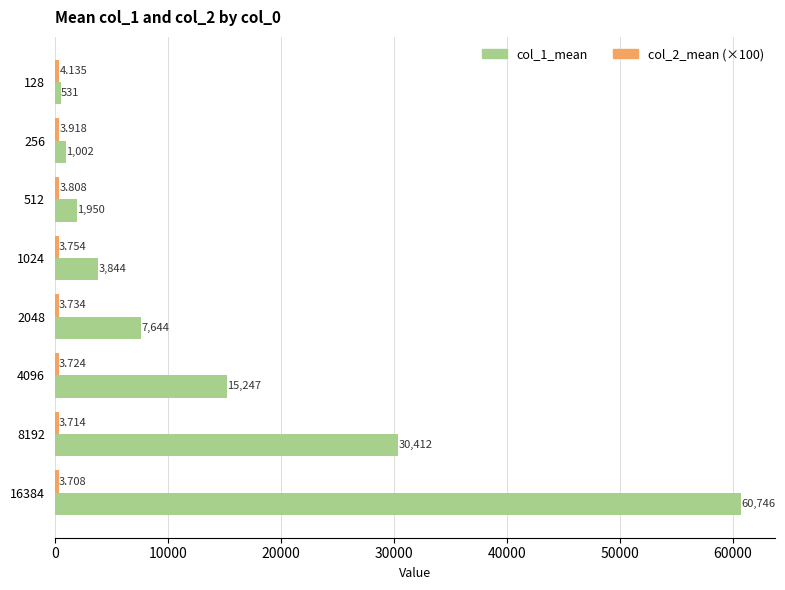

Reading left to right, what are all the values shown in this chart?

col_1_mean: 531.0	1002.5	1949.7	3843.7	7643.7	15247.0	30412.0	60746.5
col_2_mean (×100): 413.5	391.8	380.8	375.4	373.4	372.4	371.4	370.8